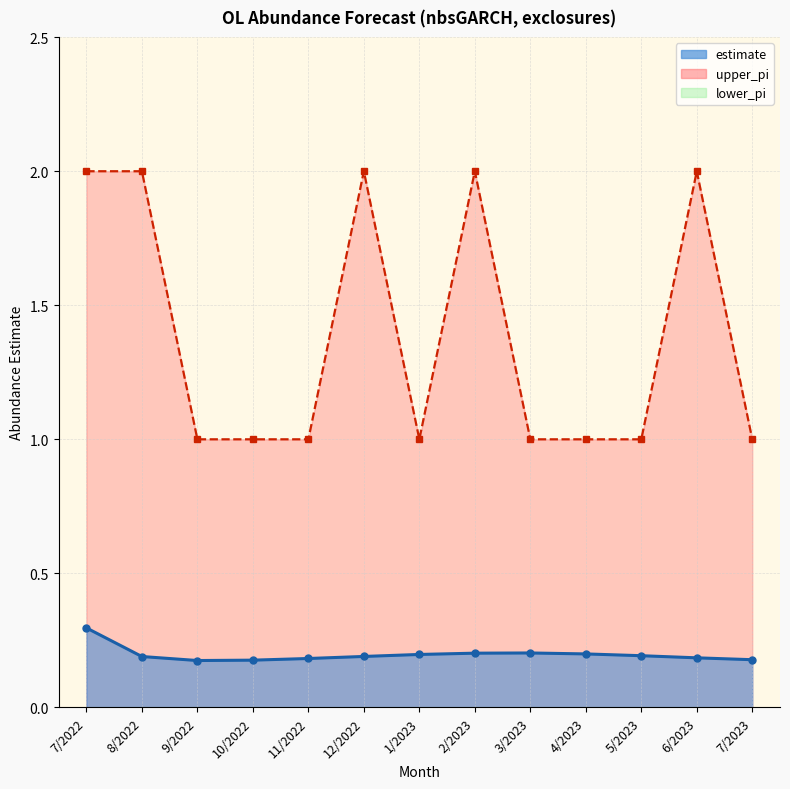

Count the upper_pi values in the range 1 to 2.

13